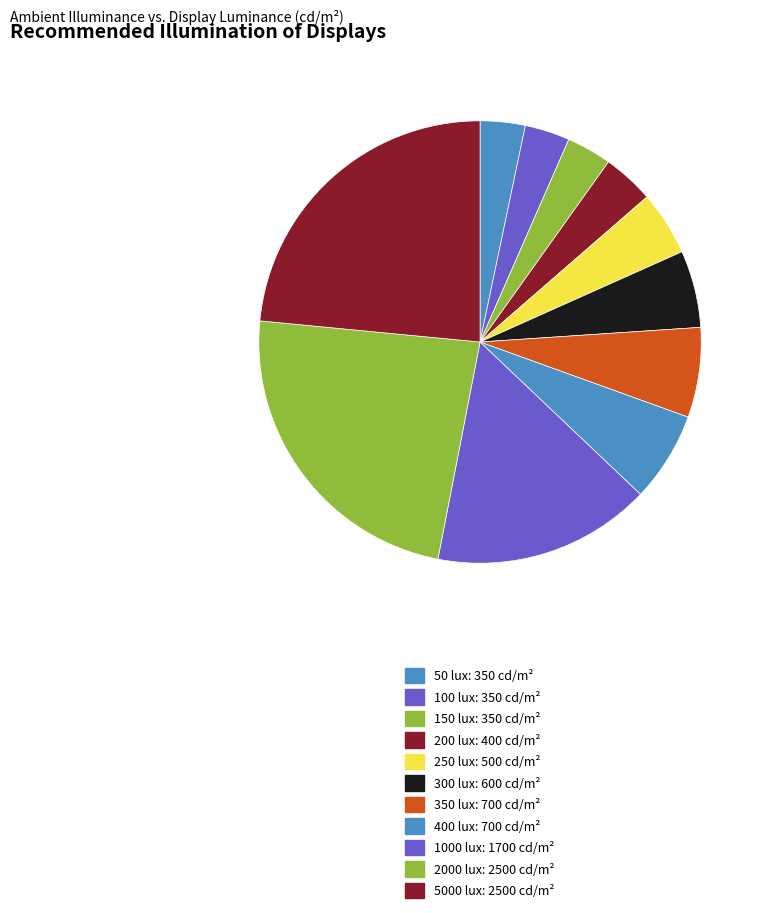

Count the number of slices in the pie.

11